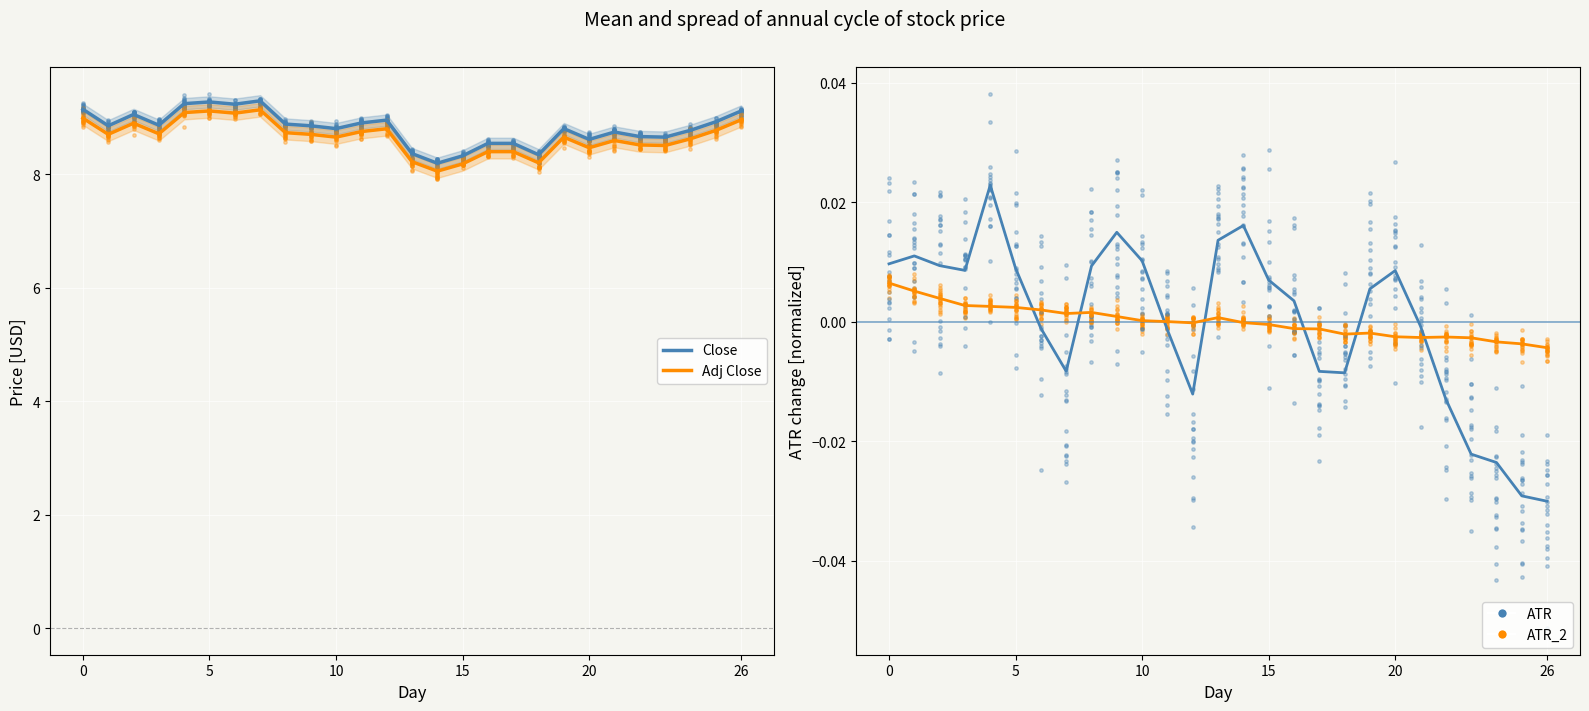

Which series has the largest total across all categories?

Close